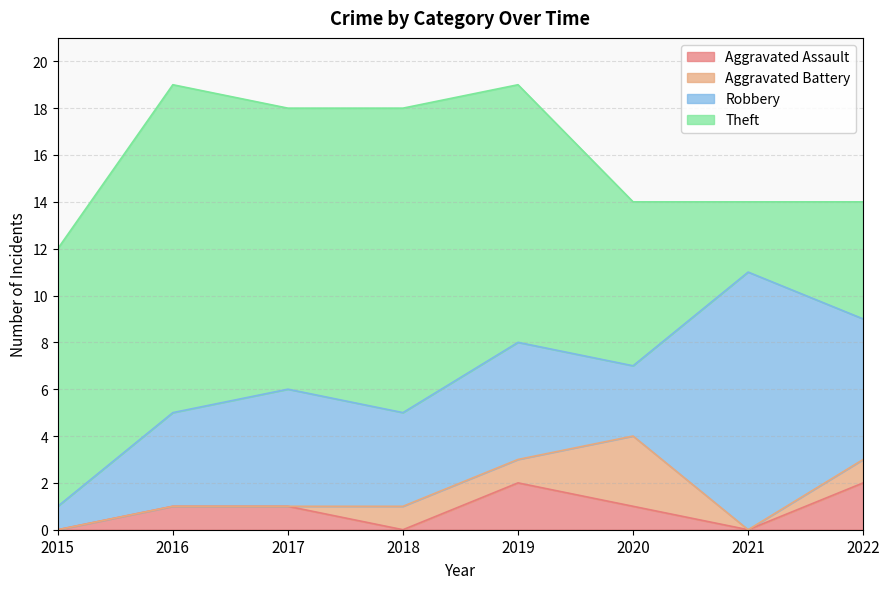

True or false: Aggravated Assault and Robbery cross at least once.

False